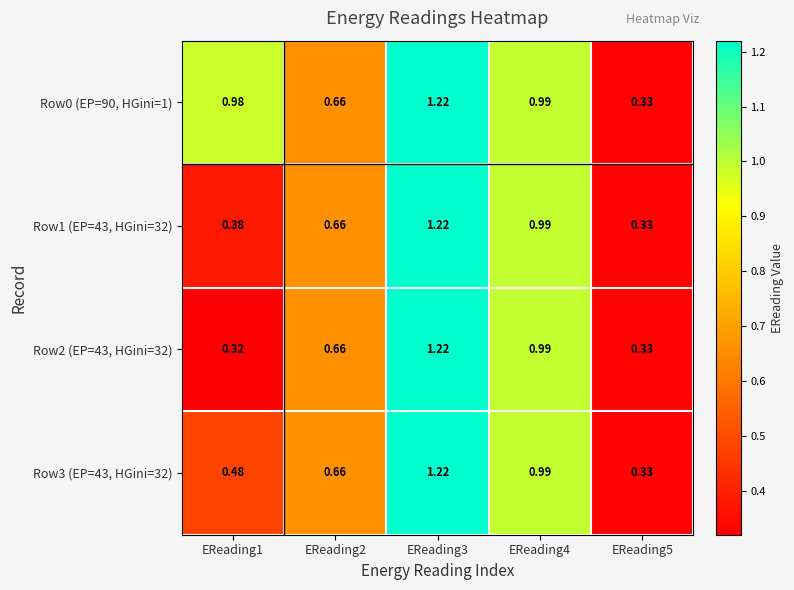

At which category does the chart reach its peak across all series?

EReading3